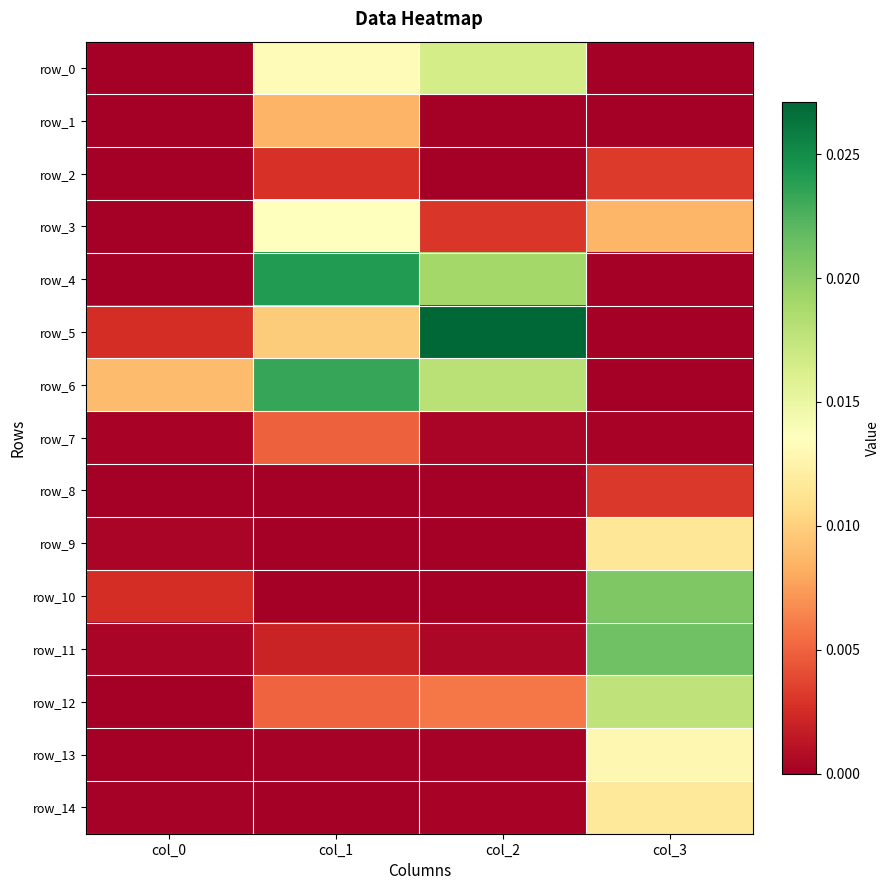

Which series has the widest spread of values?

row_5